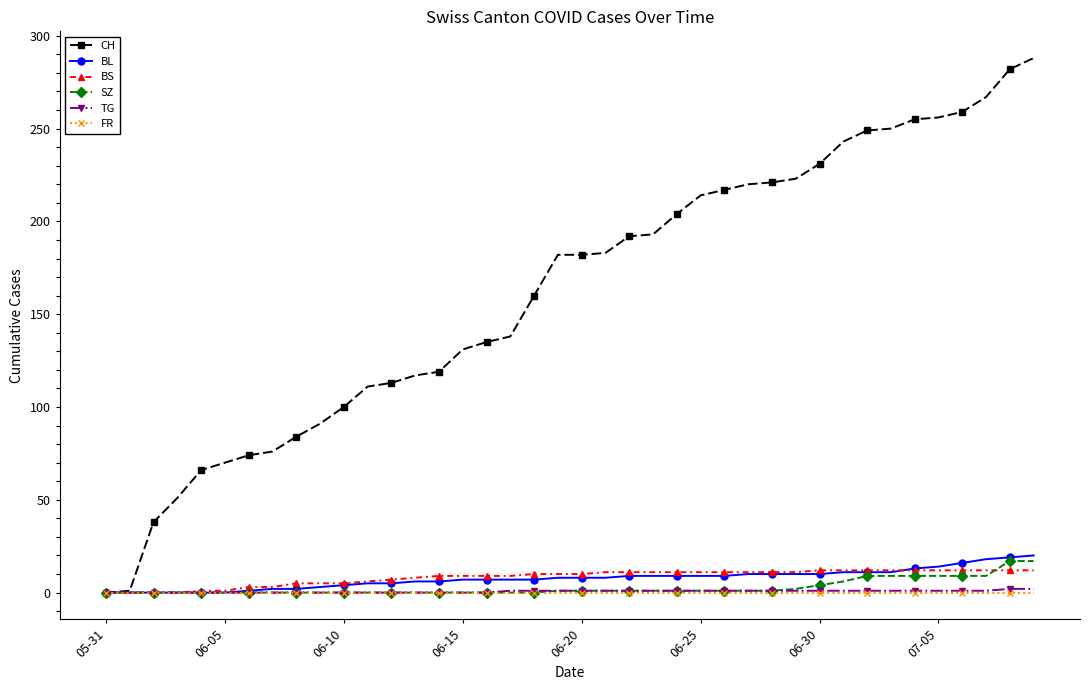

What is the value of the BS point at the 31st from the left?

12